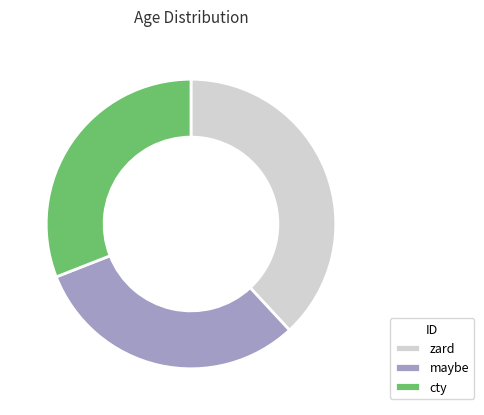

Is the sum of cty and zard greater than half?

Yes